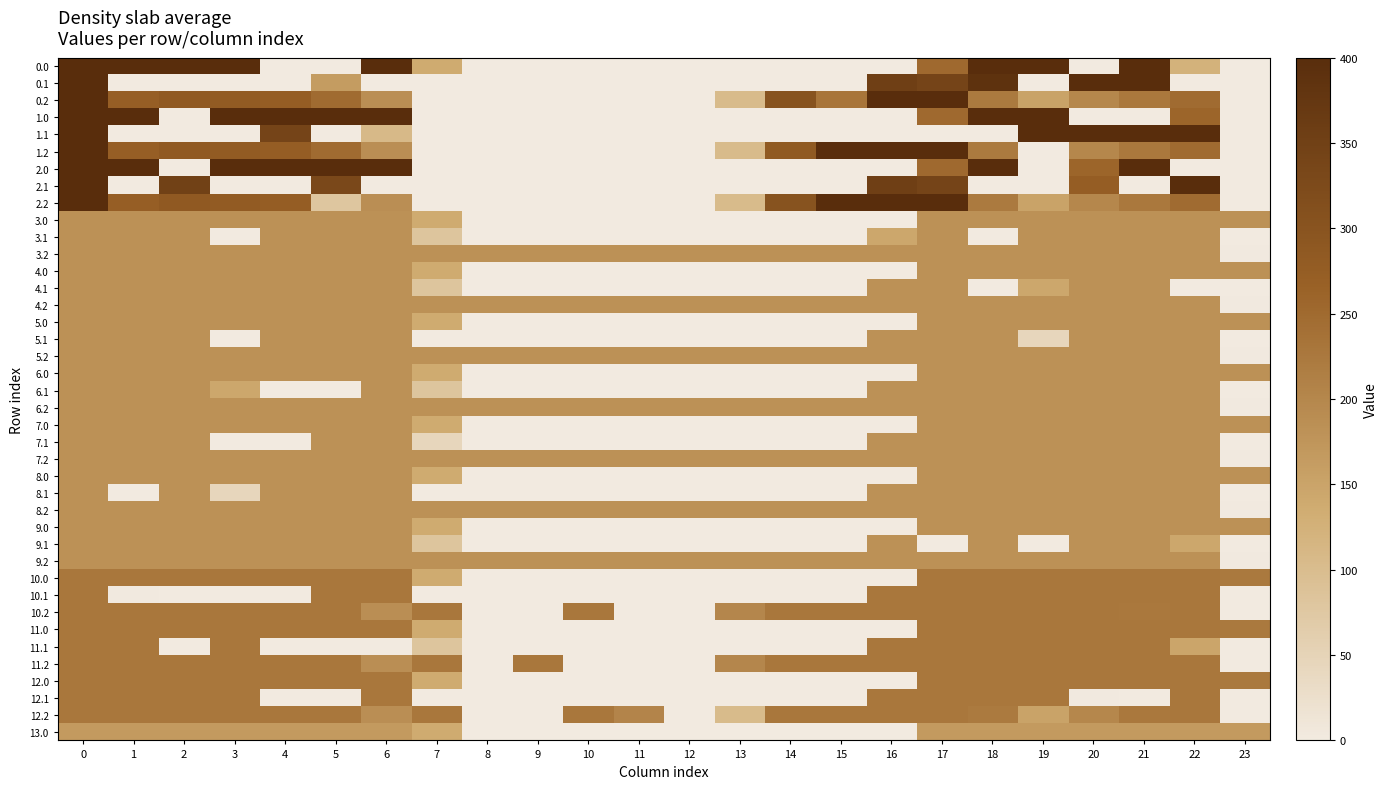

What is the difference between the highest and lowest values at 0?

233.0